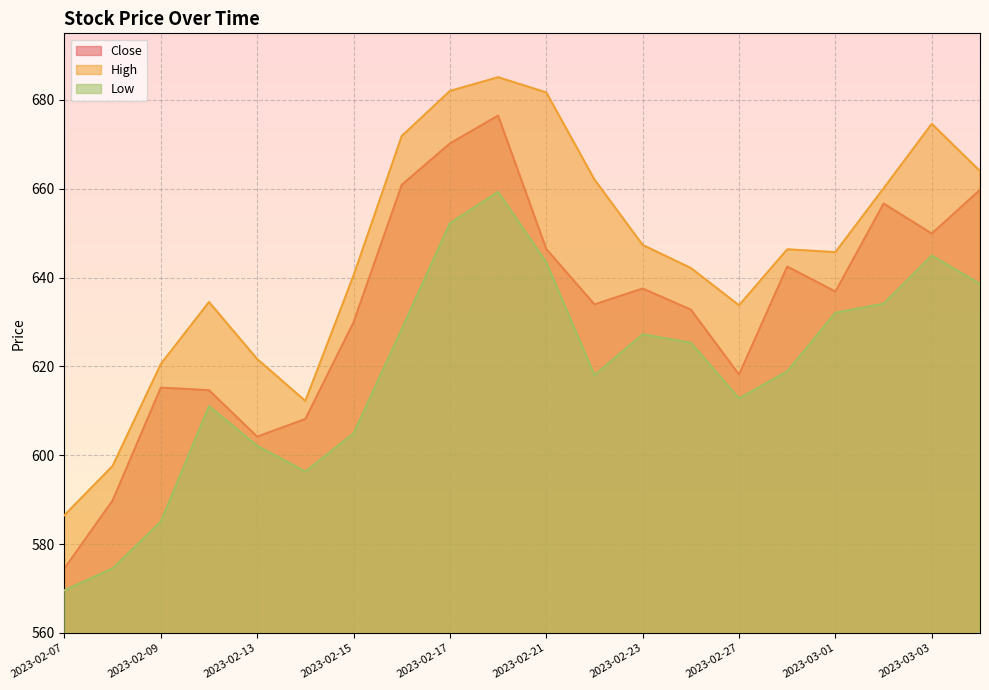

The value of Close at 2023-02-17 is 670.2. True or false?

True